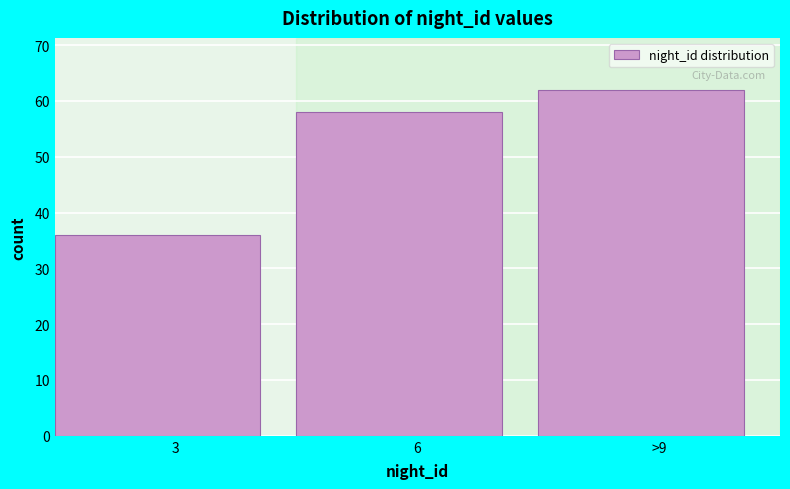

Reading left to right, extract all data points from this chart.

36	58	62